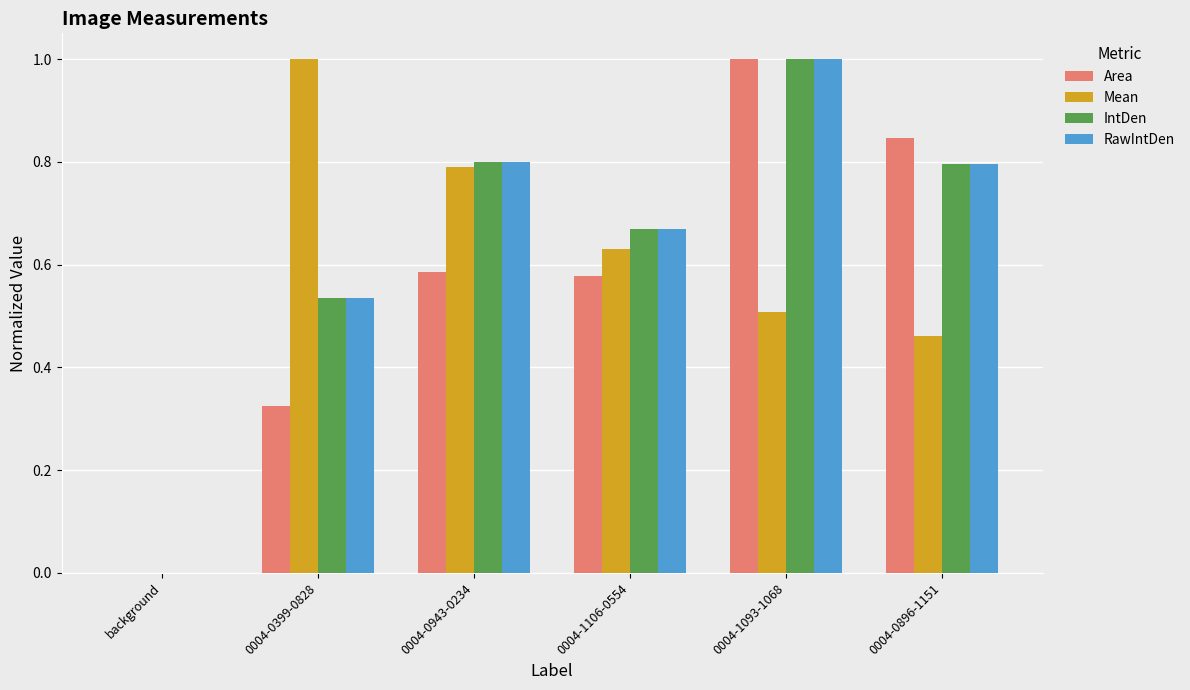

Between background and 0004-0399-0828, which series saw the biggest shift?

Mean